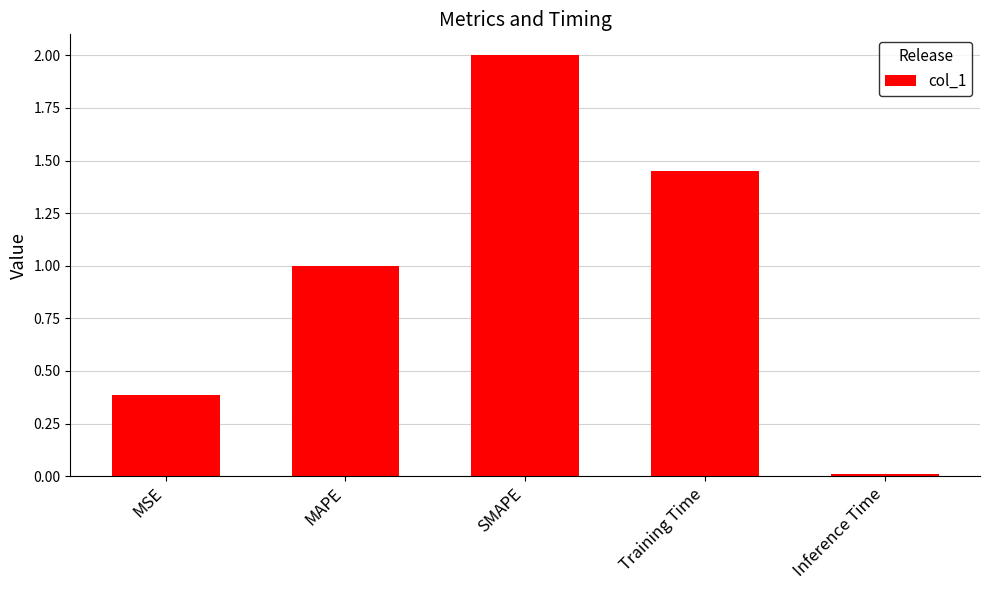

What position from the right is Training Time?

2